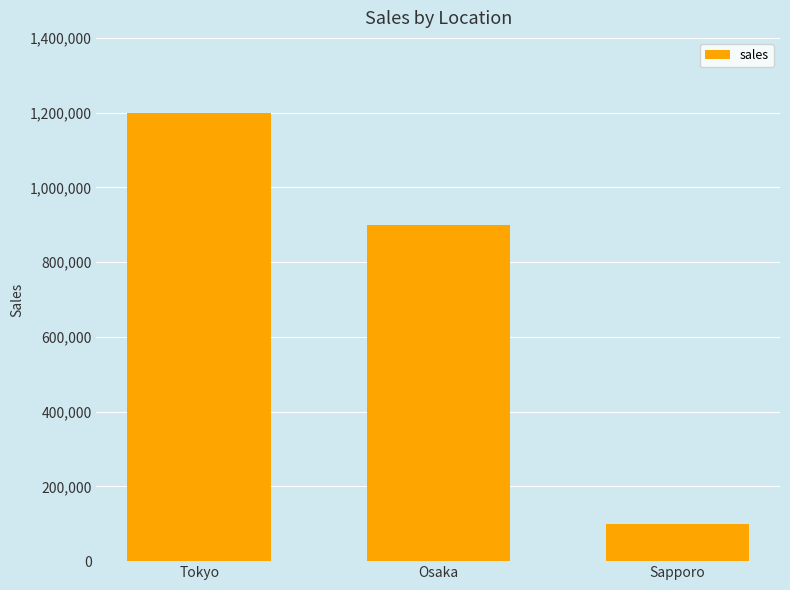

The chart shows a value of 900000 at Osaka. True or false?

True